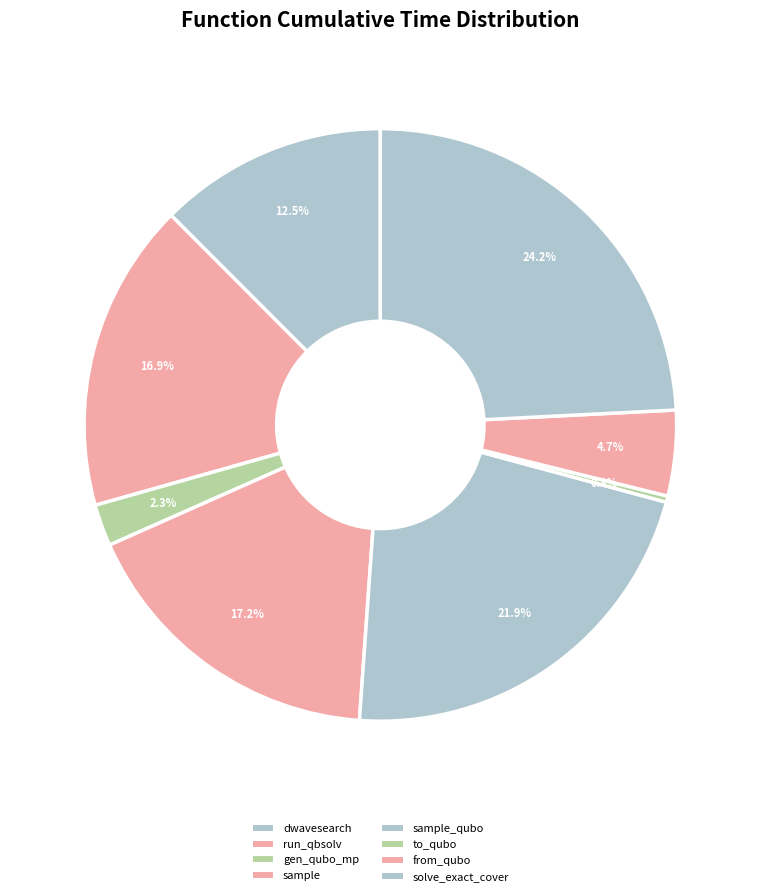

How many segments does this pie chart have?

8